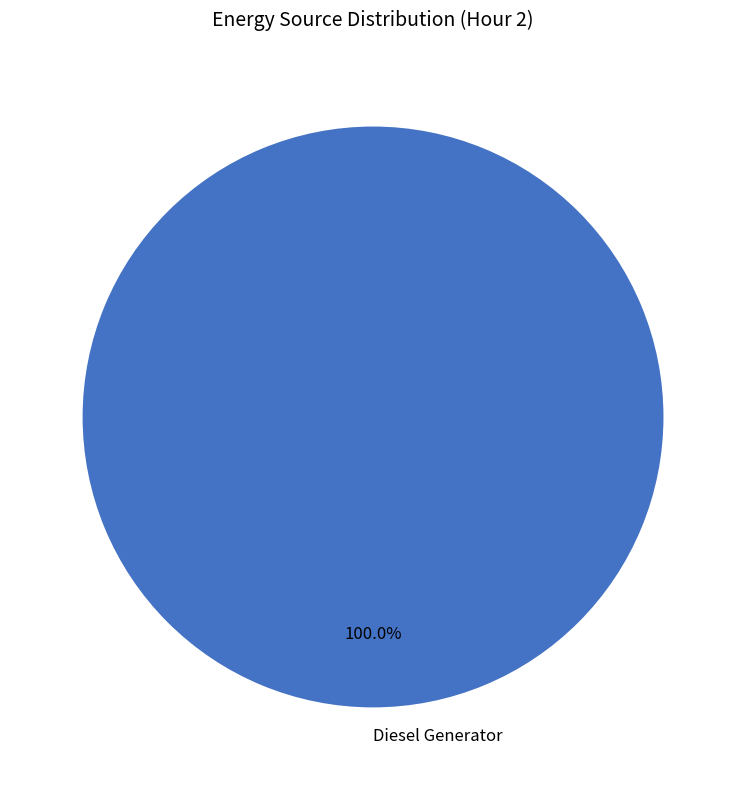

Which slice represents more than half of the pie?

Diesel Generator